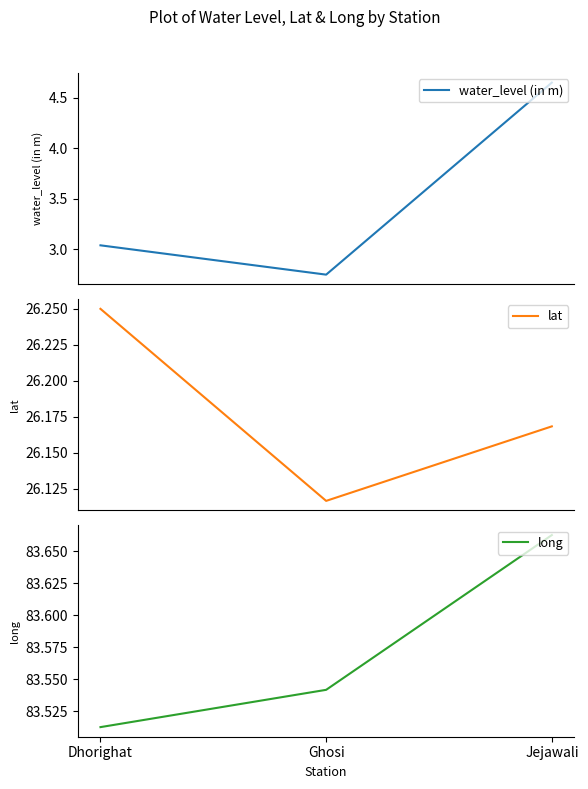

Which series has the largest range (max minus min)?

water_level (in m)